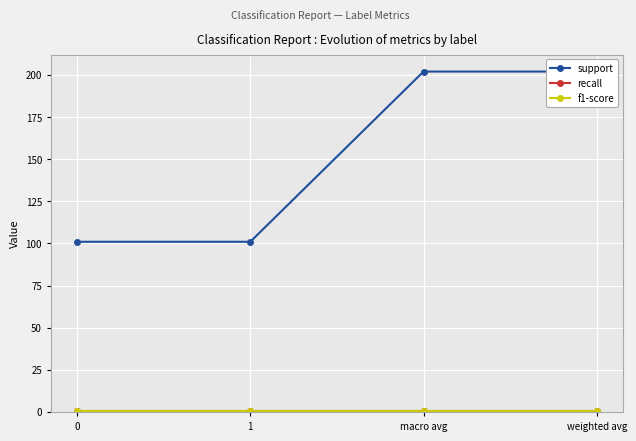

How many data points in support are less than 202?

2